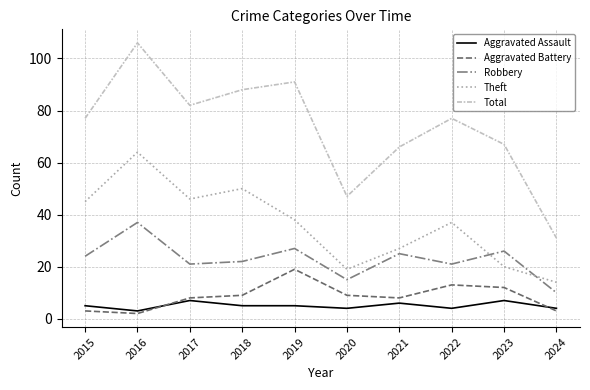

At which category does Theft reach its first local peak?

2016